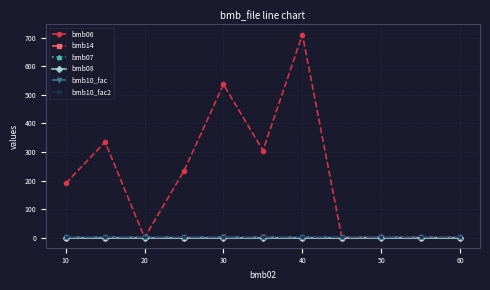

How many lines are shown in the chart?

6